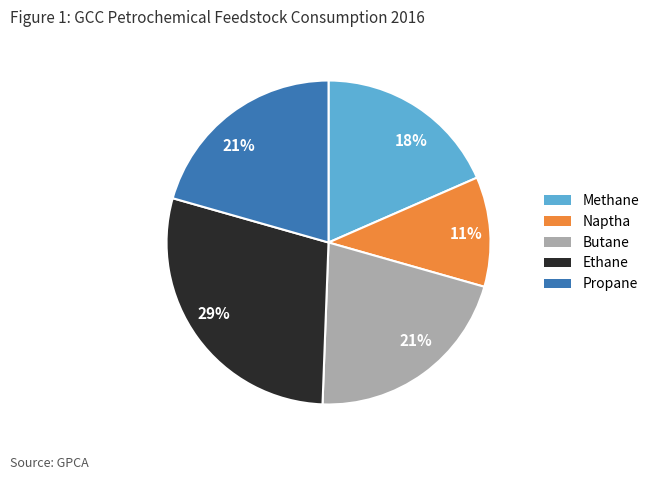

Is there a majority slice in this chart?

No